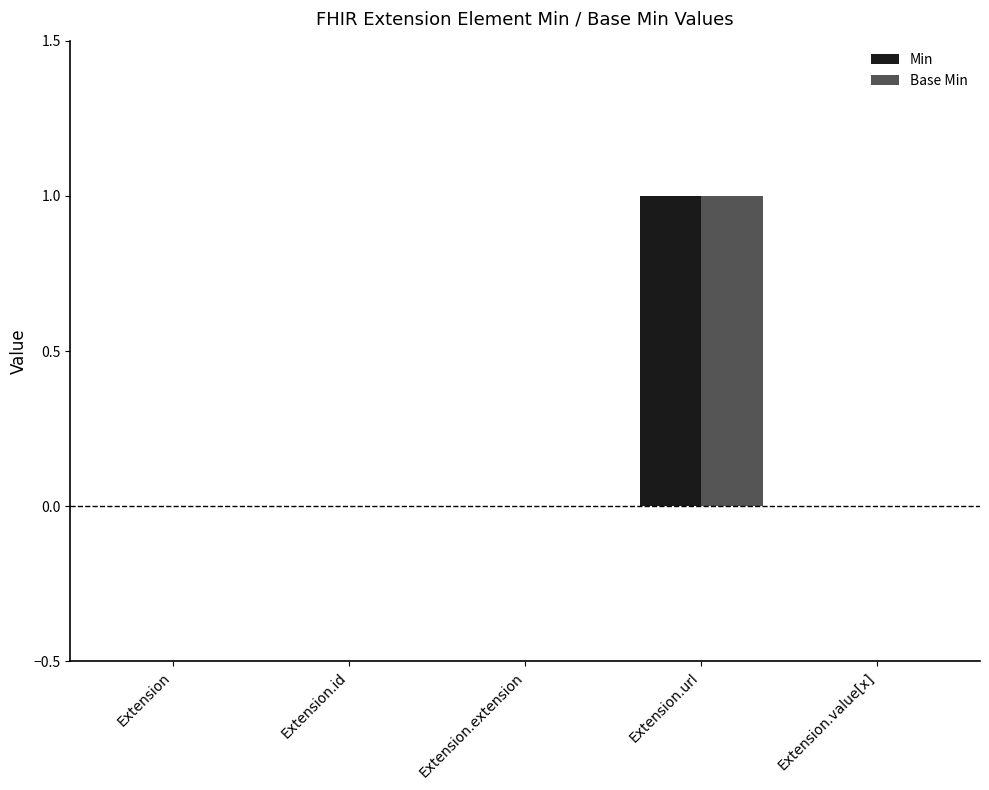

What is the sum of all Base Min values?

1